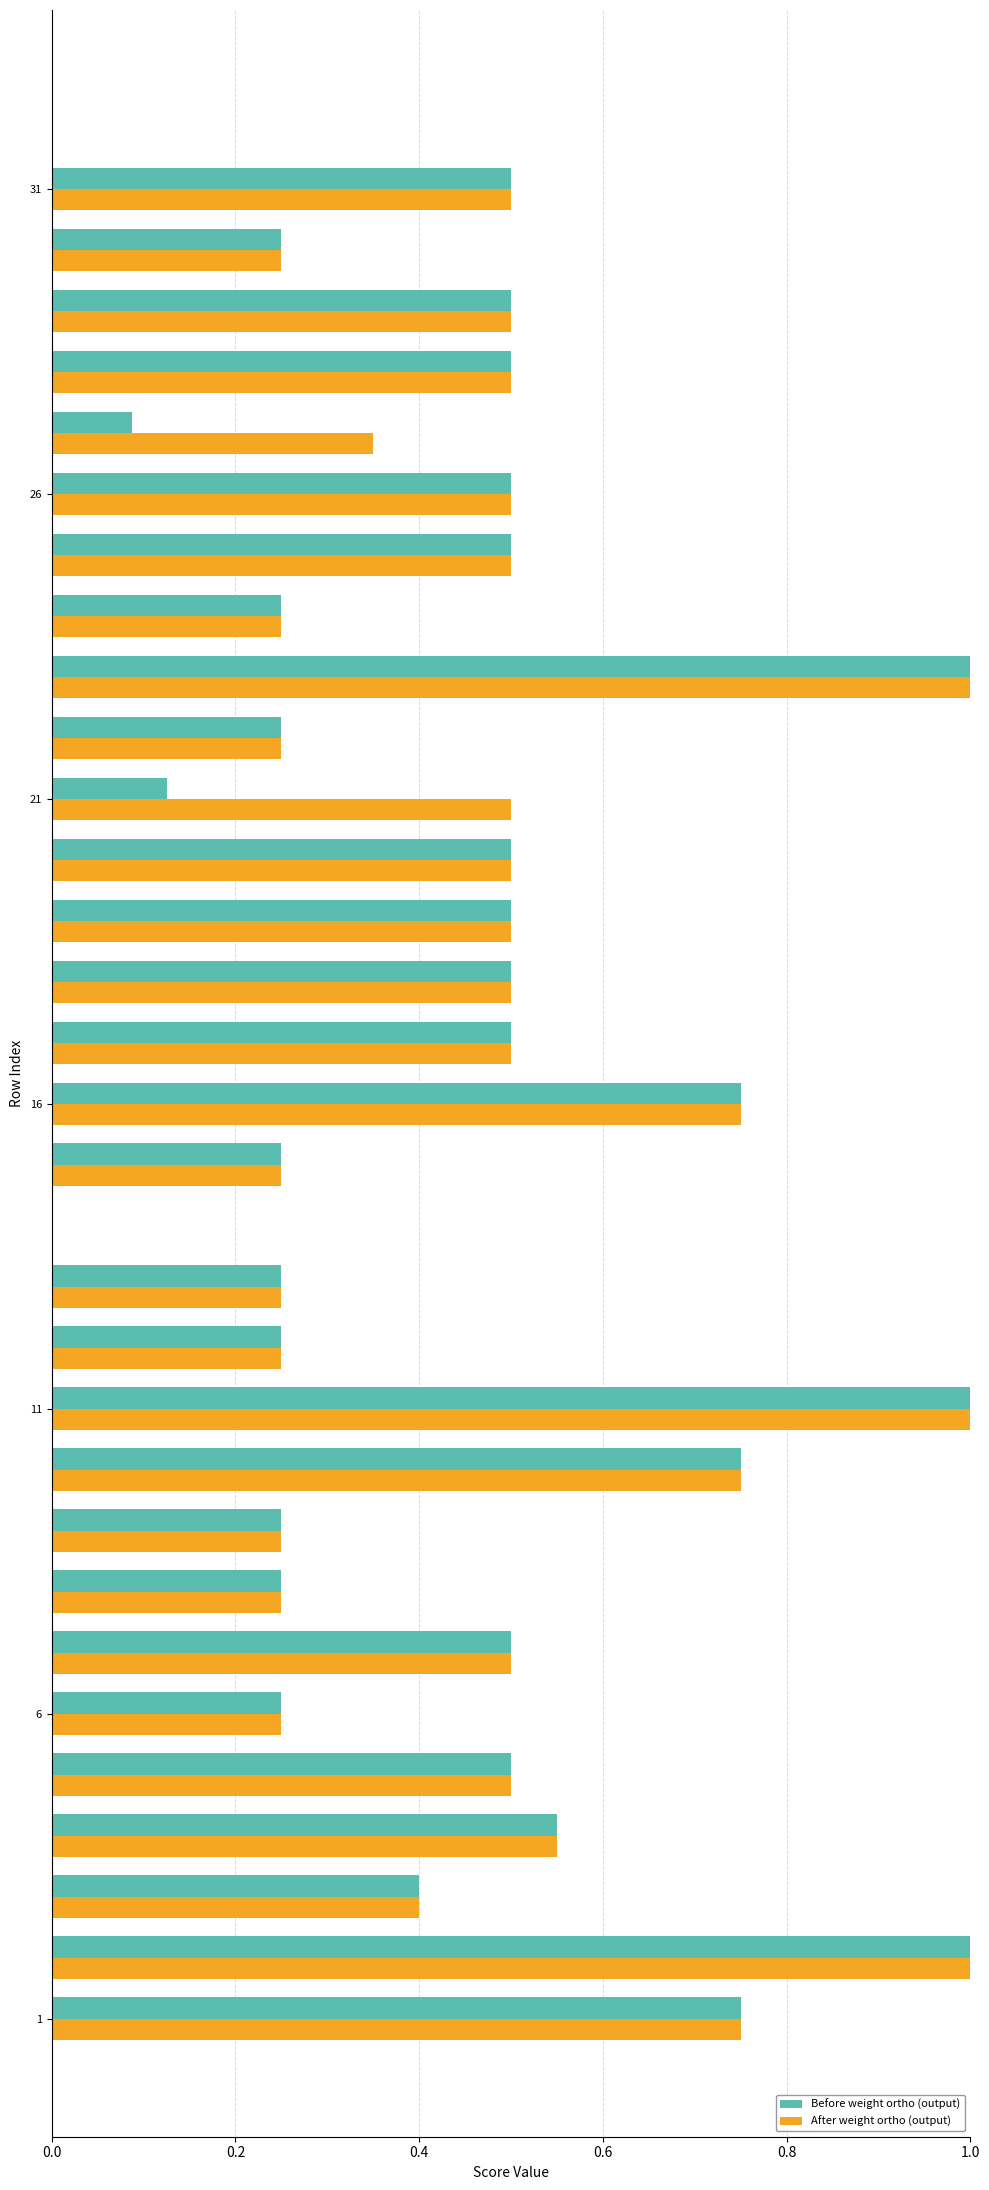

What is the sum of all After weight ortho (output) values?

14.8